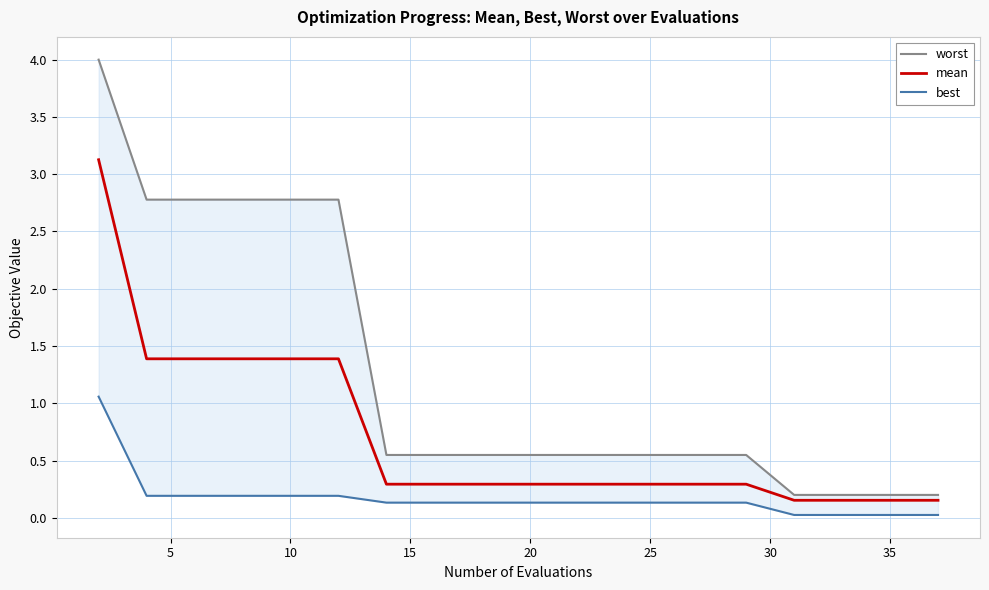

How many lines are shown in the chart?

3